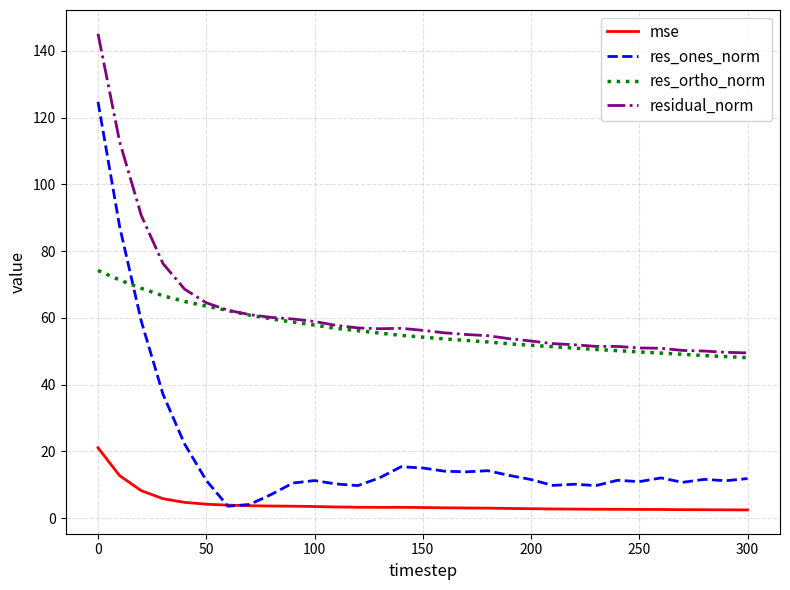

How many lines are shown in the chart?

4